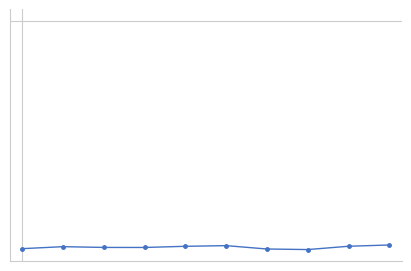

What is the maximum value shown in the chart?

-0.5